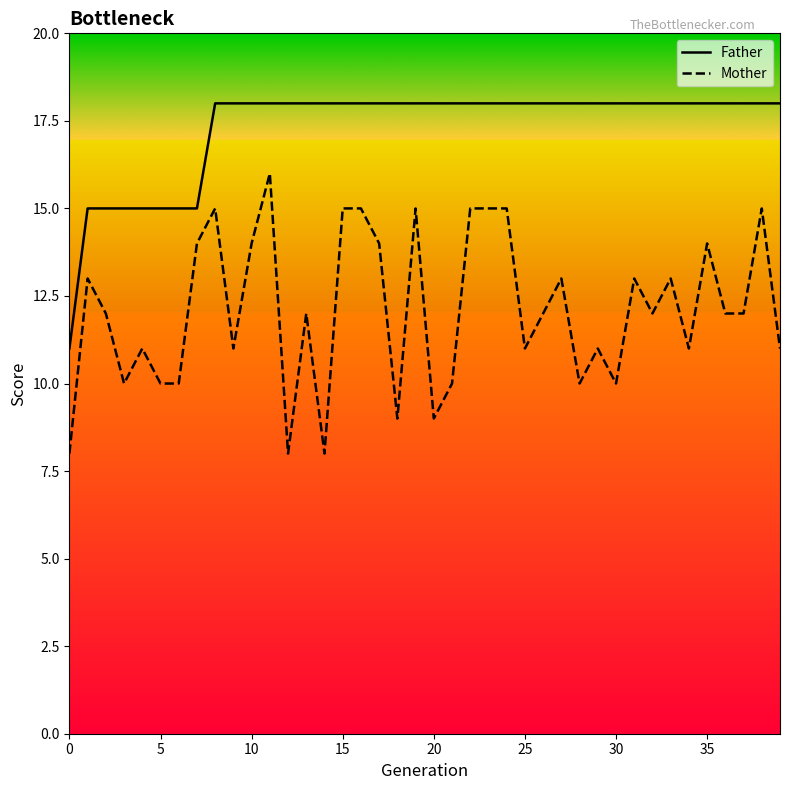

What is the minimum value shown in the chart?

8